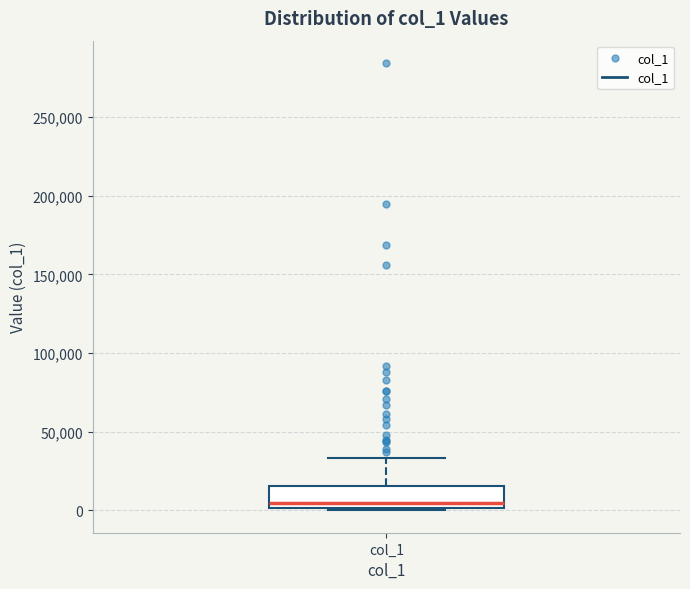

Where does the upper whisker of the box for col_1 end on the y-axis? The values are not printed on the chart, so give them approximately, as read against the axis.

35000